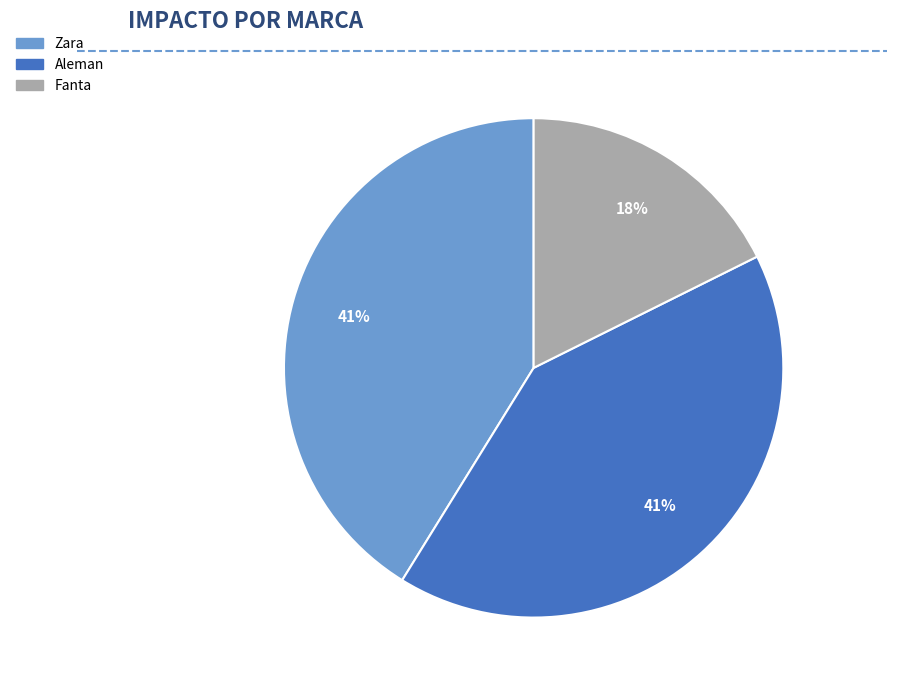

Which has a higher value, Aleman or Fanta?

Aleman